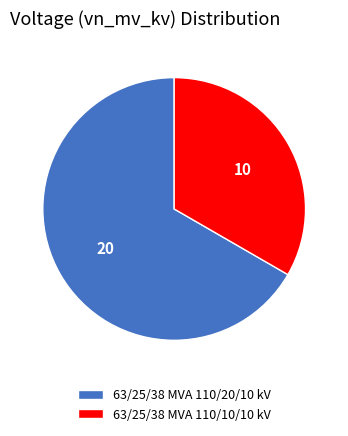

Do 63/25/38 MVA 110/10/10 kV and 63/25/38 MVA 110/20/10 kV together represent more than half of the pie?

Yes